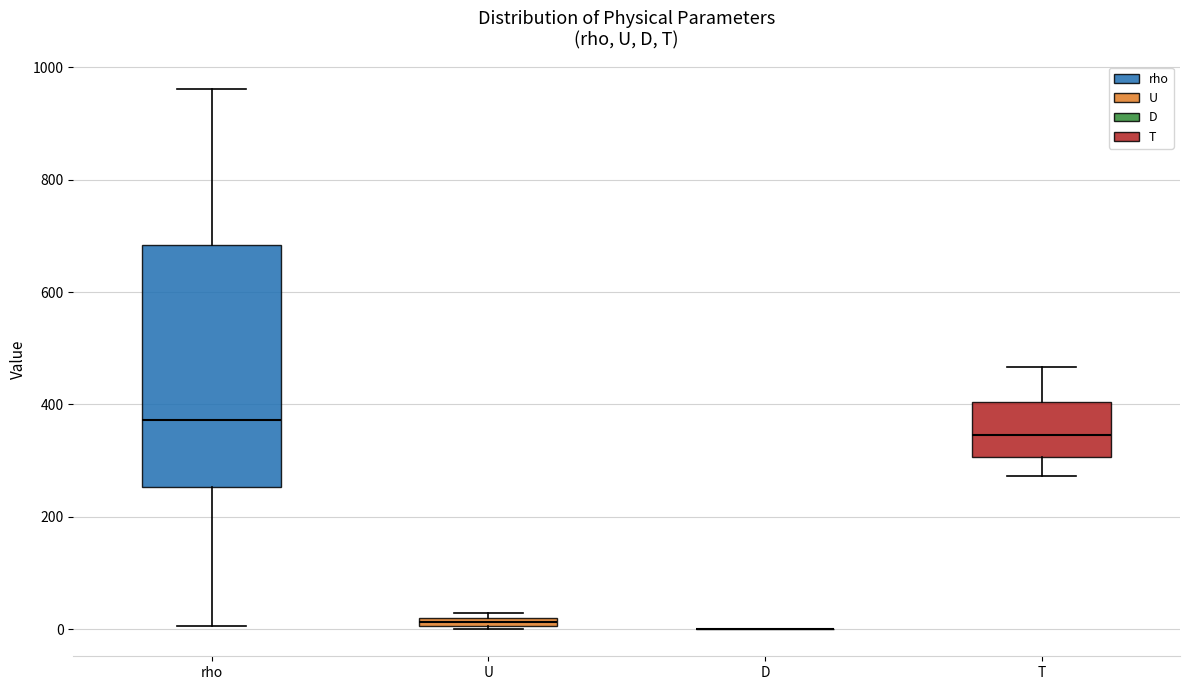

Where is the lower edge of the box for U on the y-axis? The values are not printed on the chart, so give them approximately, as read against the axis.

0